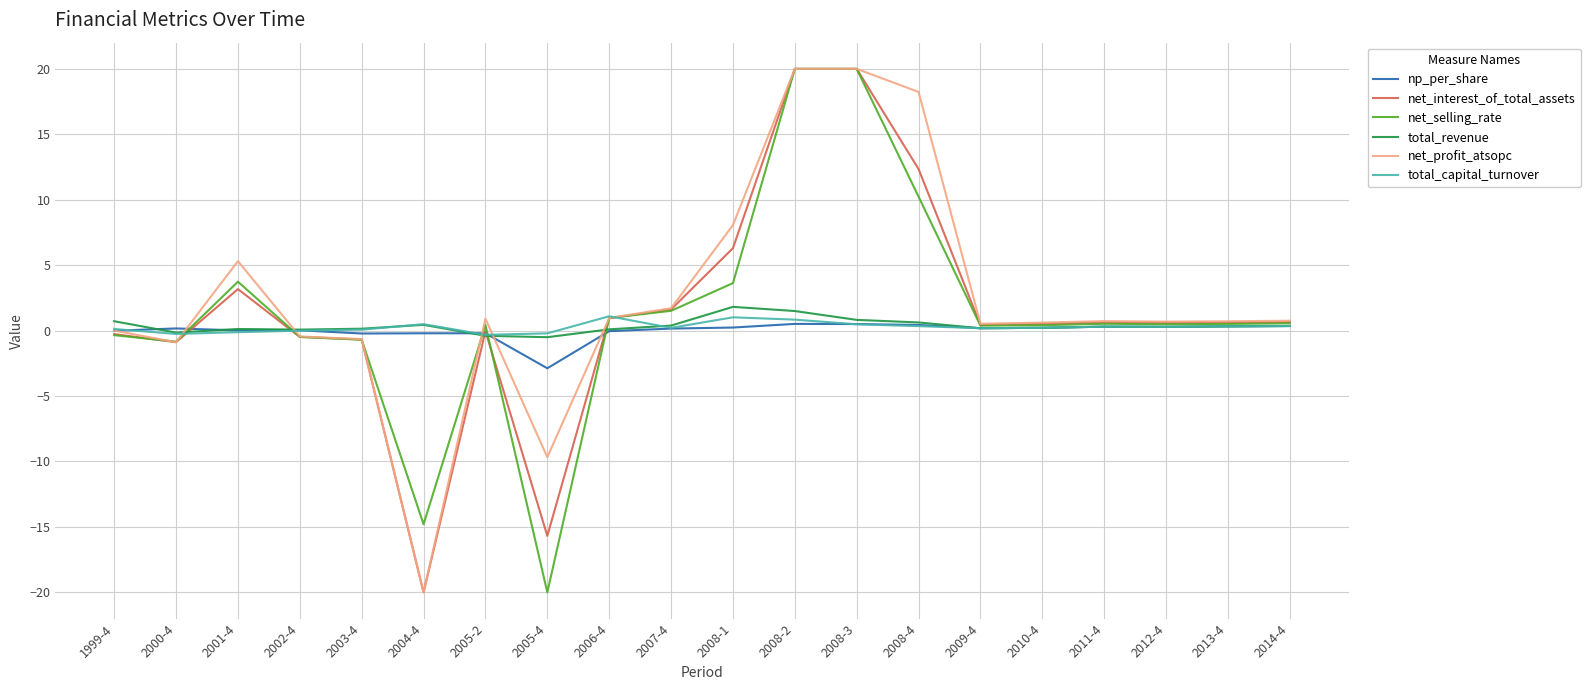

True or false: net_profit_atsopc has a value of 20.0 at 2008-3.

True